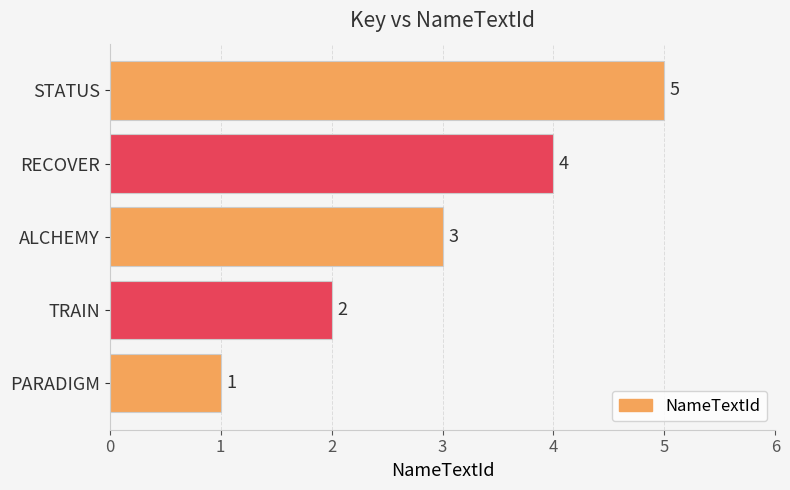

Rank the categories by value from lowest to highest.

PARADIGM, TRAIN, ALCHEMY, RECOVER, STATUS